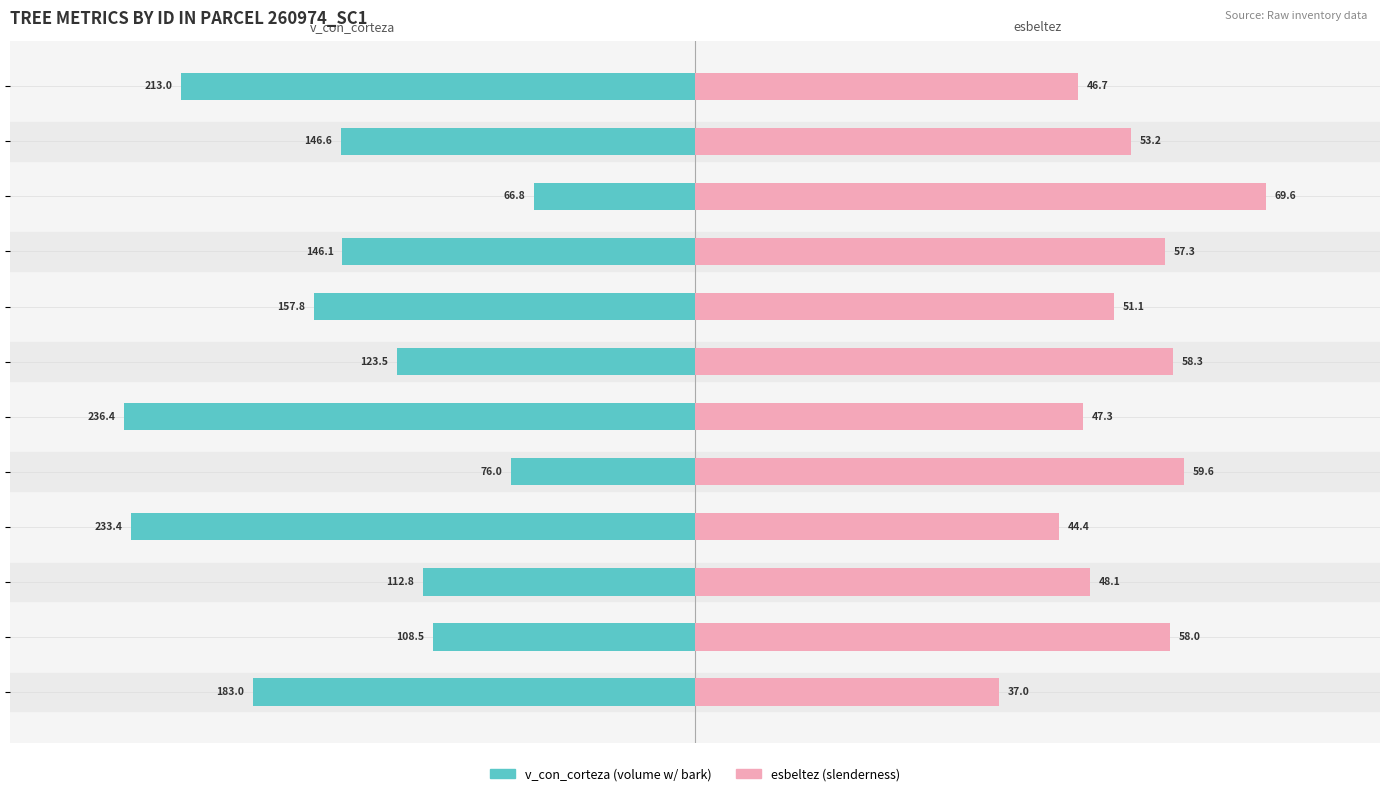

The v_con_corteza series shows -92.4 at 260974009. True or false?

False